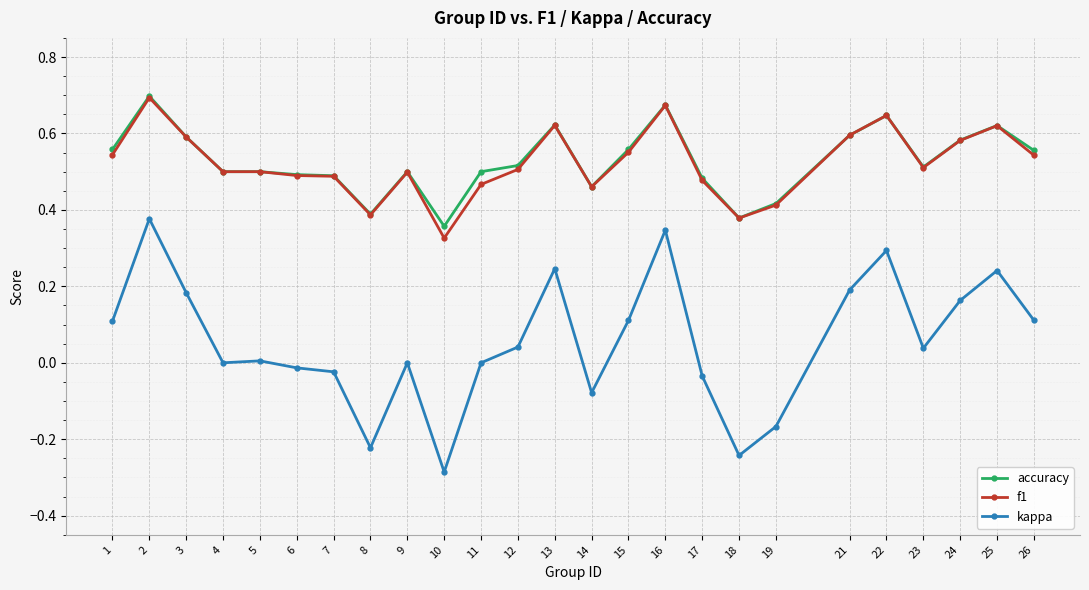

At which category is the sum across all series the highest?

2